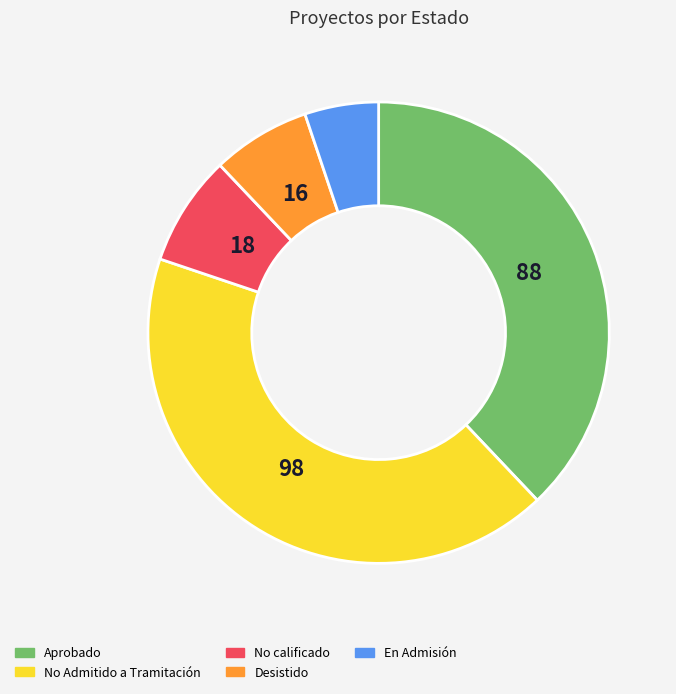

Approximately how many times larger is the value at No Admitido a Tramitación compared to No calificado?

5.4